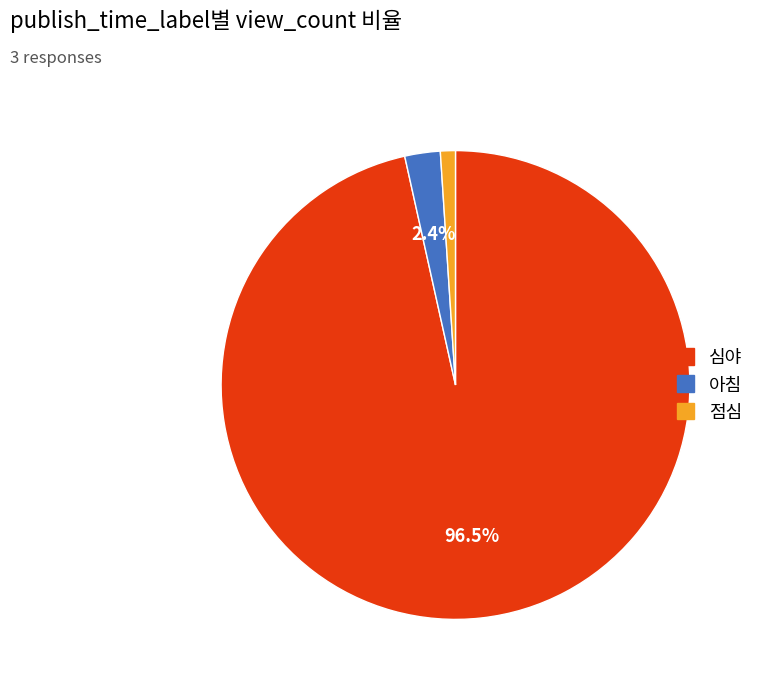

Which slice is the smallest?

점심